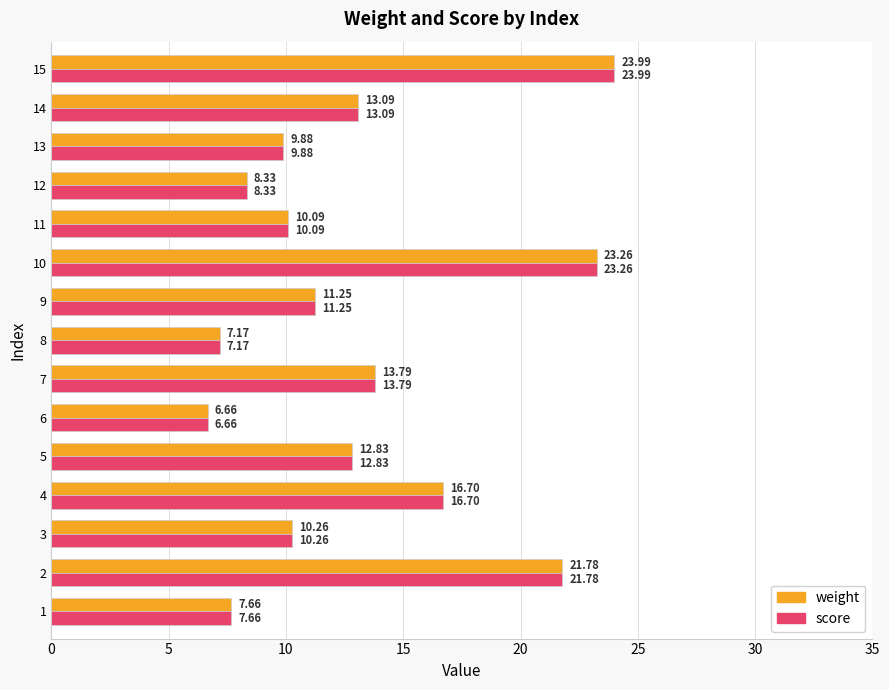

What is the total value across all series at 2?

43.6